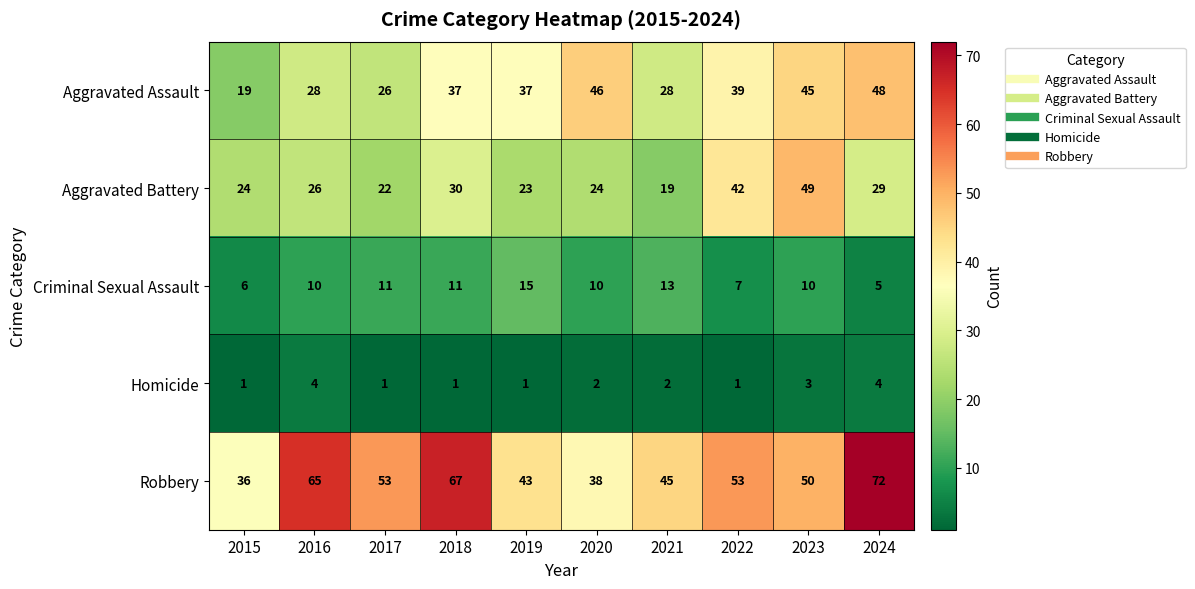

What is the difference between the highest and lowest values at 2018?

66